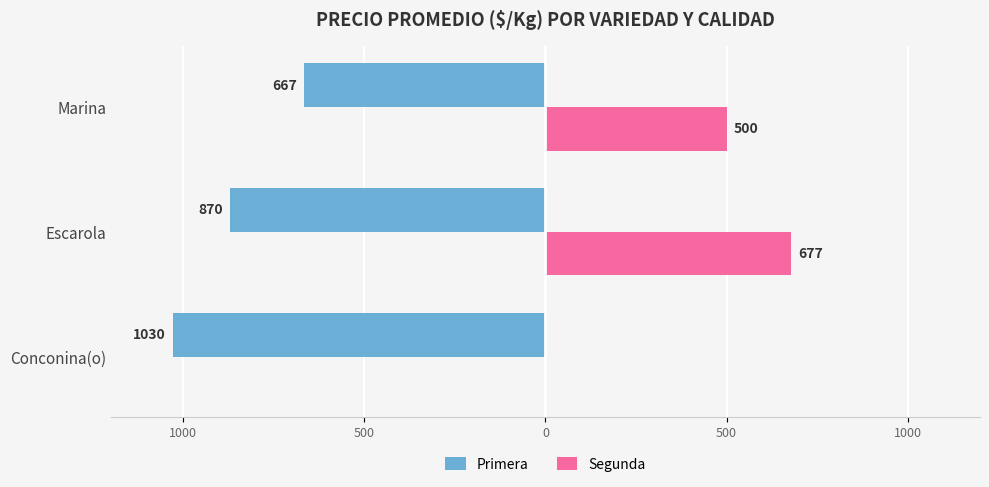

What are all the series names shown in the legend?

Primera, Segunda